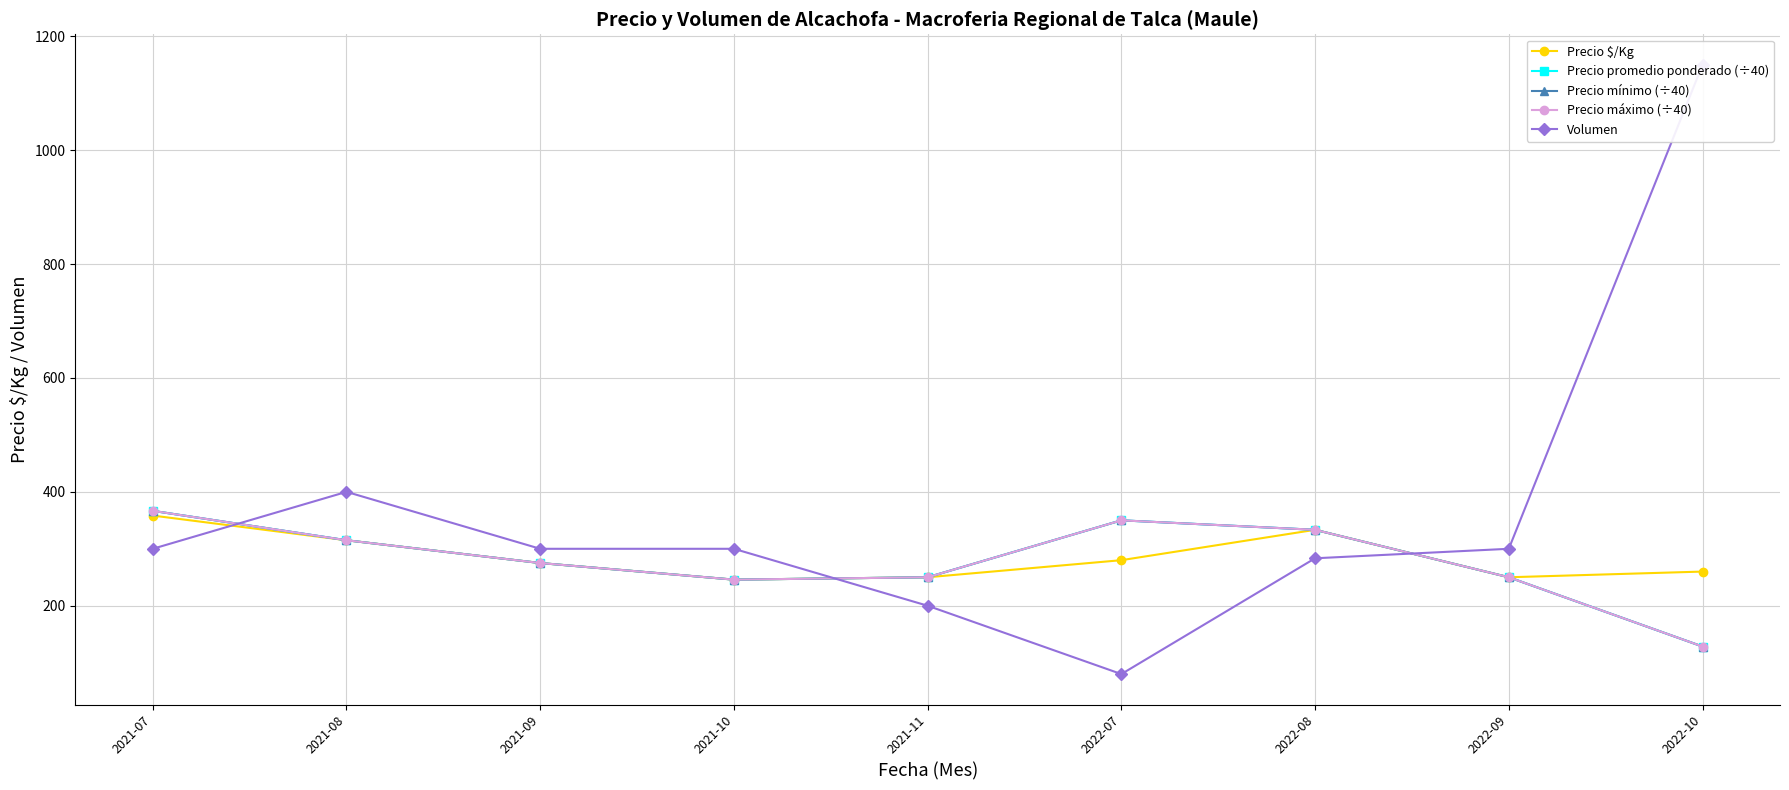

Where is Precio $/Kg nearest to the value 302?

2021-08